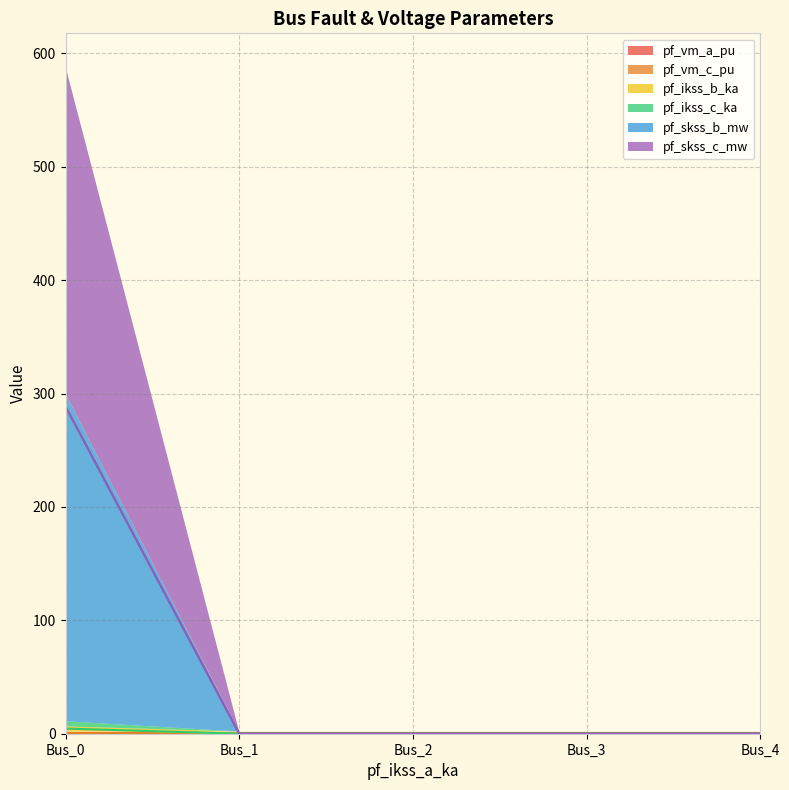

At which category is the sum across all series the highest?

Bus_0